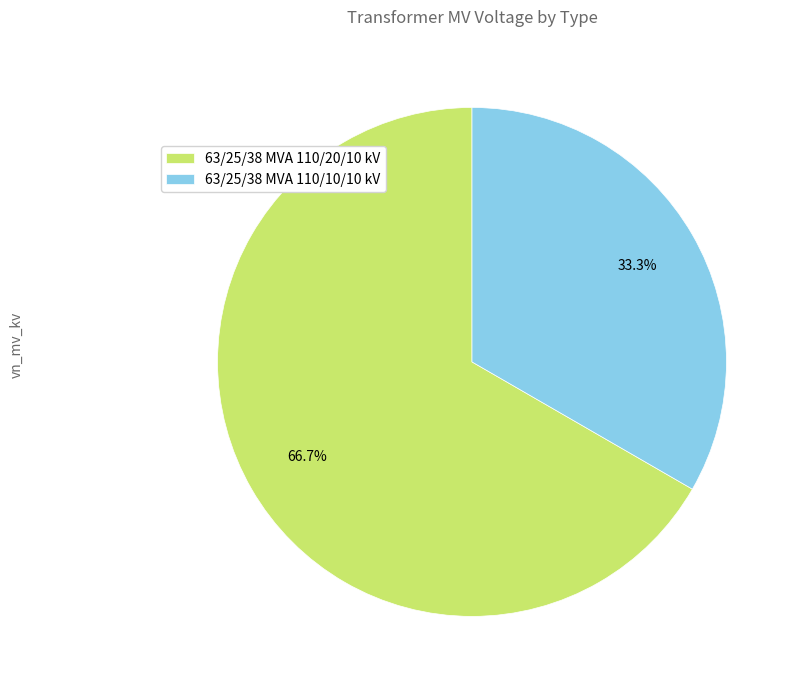

Do 63/25/38 MVA 110/10/10 kV and 63/25/38 MVA 110/20/10 kV together represent more than half of the pie?

Yes